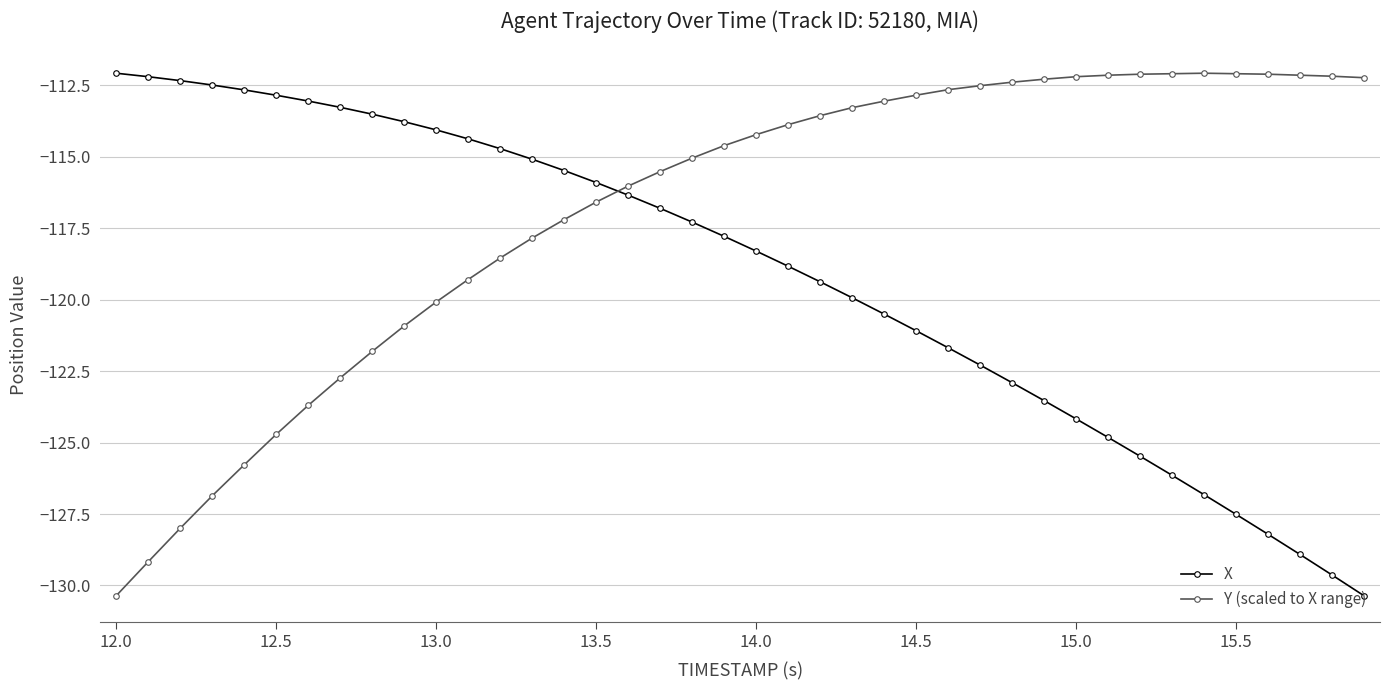

What is the maximum value shown in the chart?

-112.1